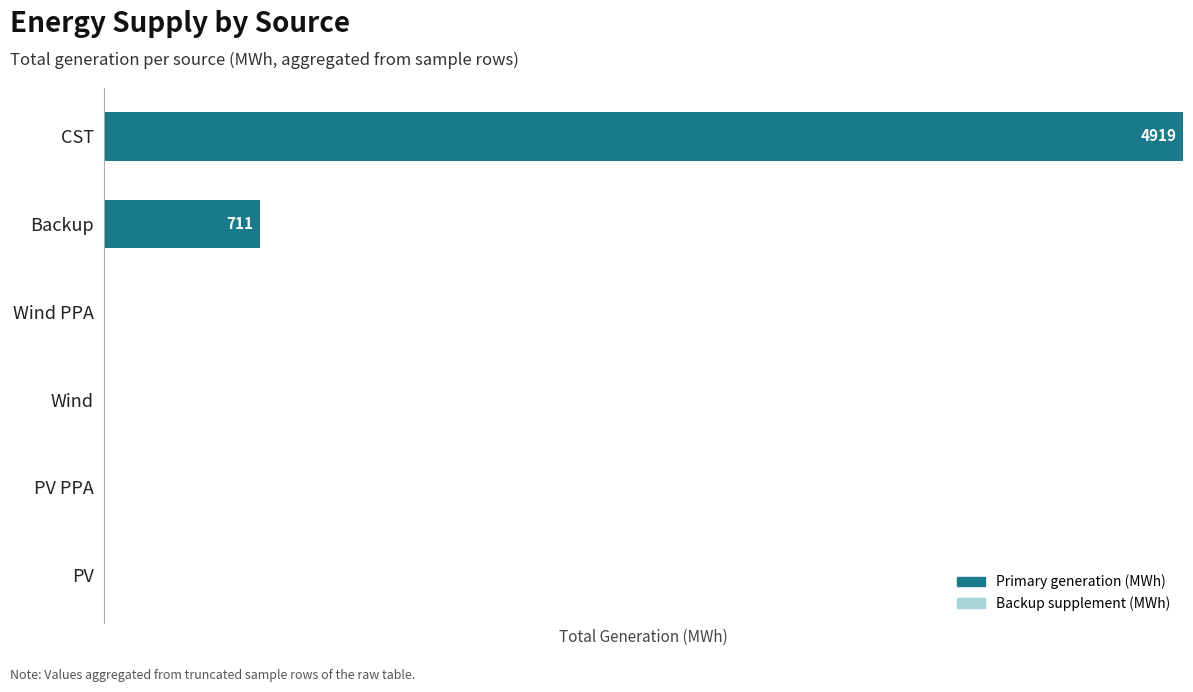

Are the bars horizontal?

Yes